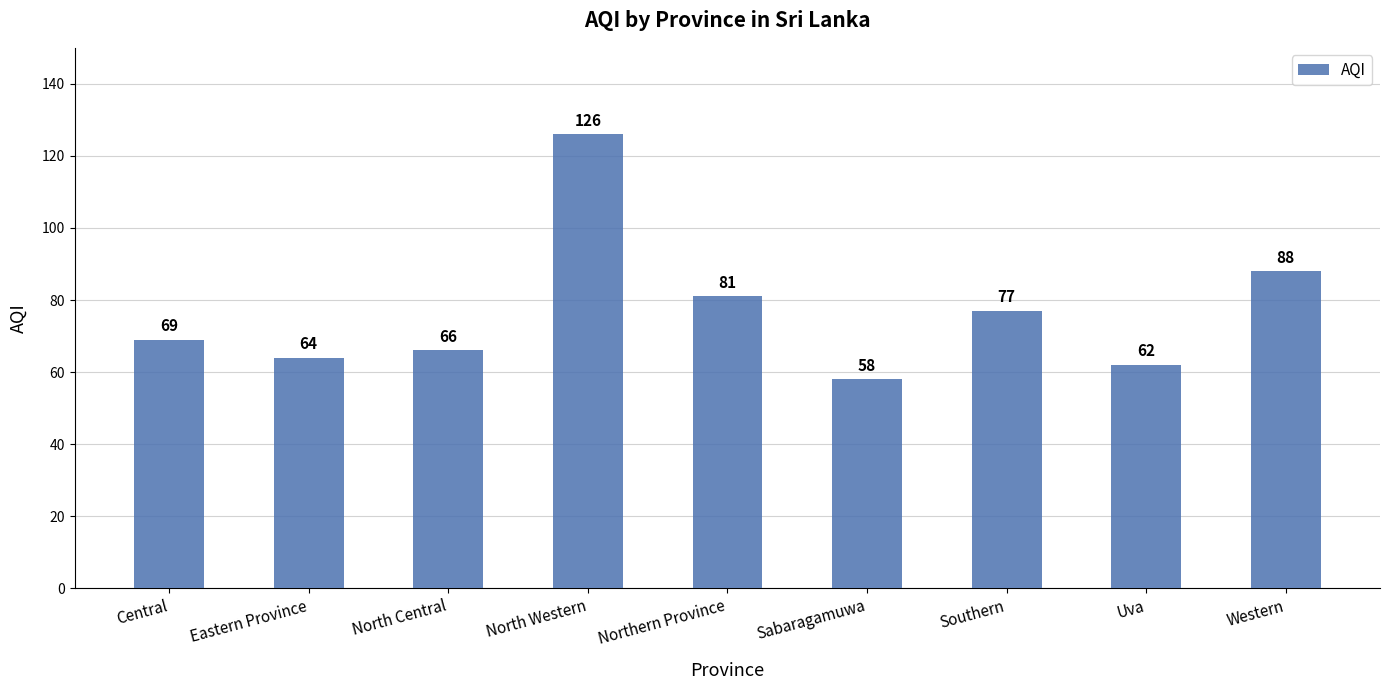

What is the sum of the values at North Western and Southern?

203